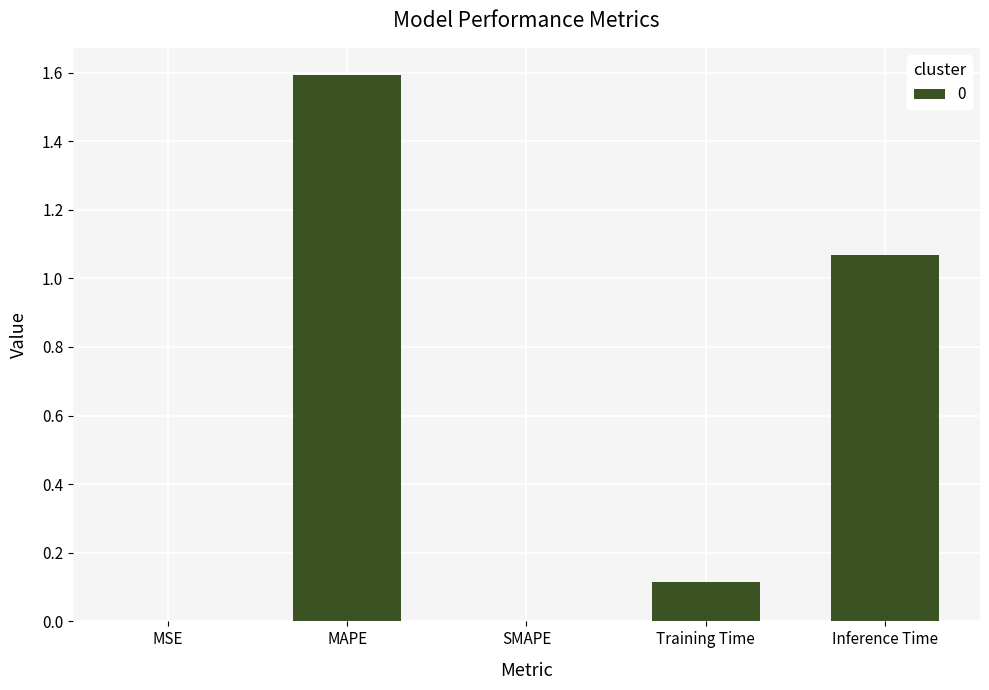

Does the chart contain stacked bars?

No